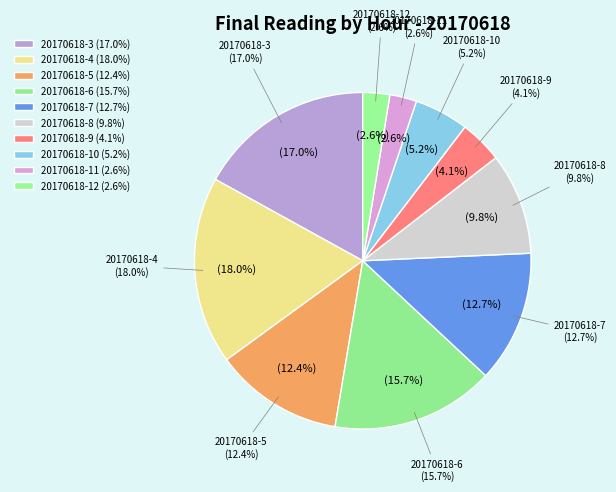

Which has a higher value, 20170618-3 or 20170618-5?

20170618-3